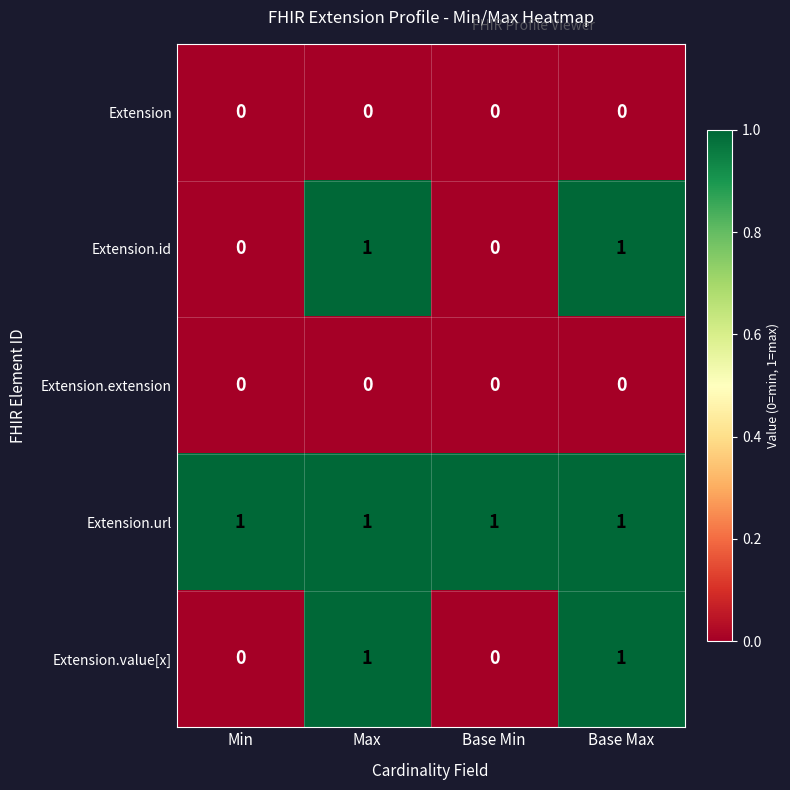

The Extension.value[x] series shows 0 at Base Min. True or false?

True